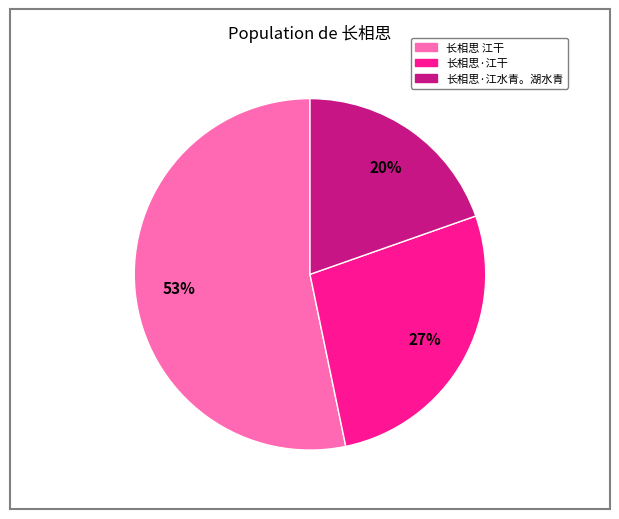

Is there a majority slice in this chart?

Yes